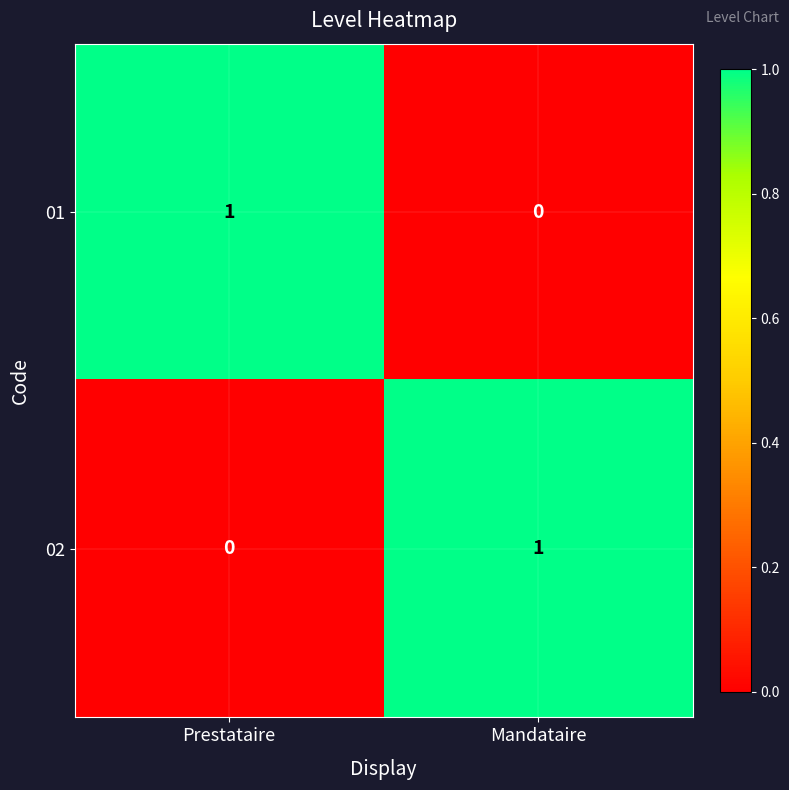

What is the greatest value displayed?

1